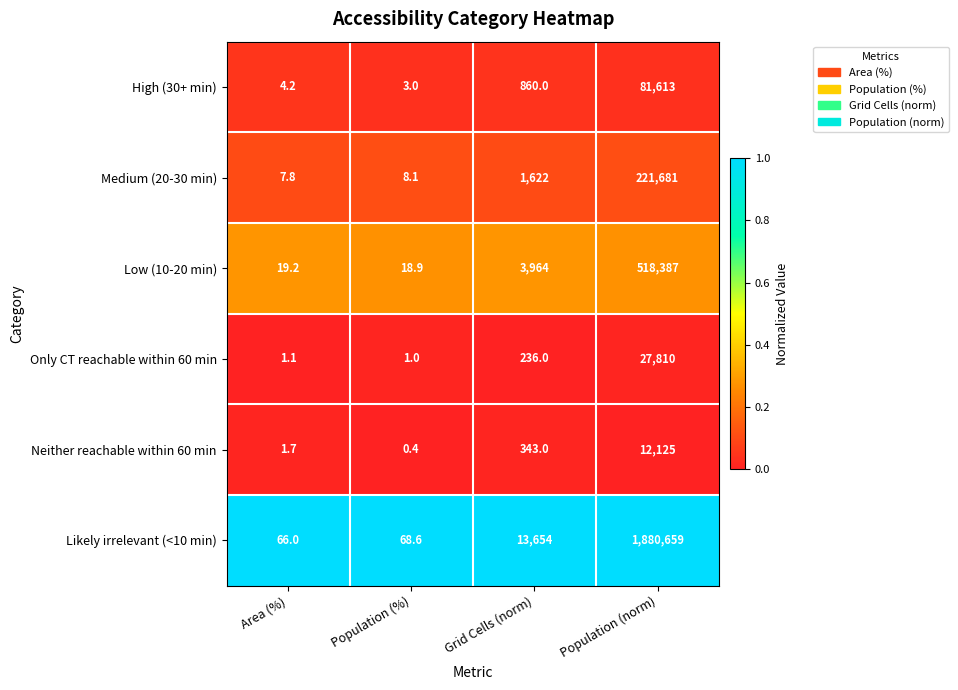

What is the spread (max minus min) of values at Grid Cells (norm)?

13418.0